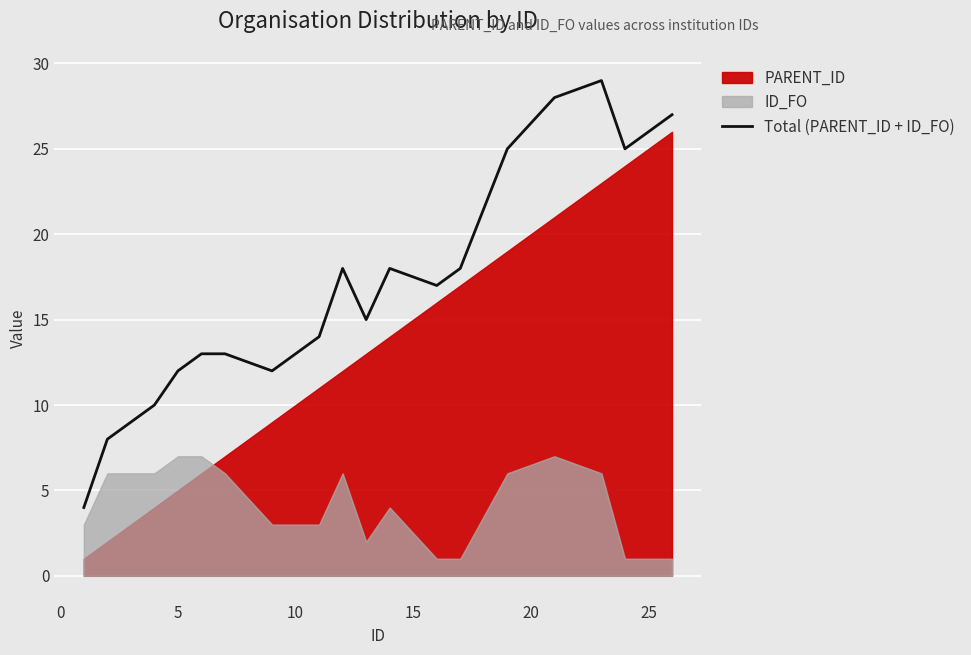

True or false: Total (PARENT_ID + ID_FO) has a value of 46 at 25.

False